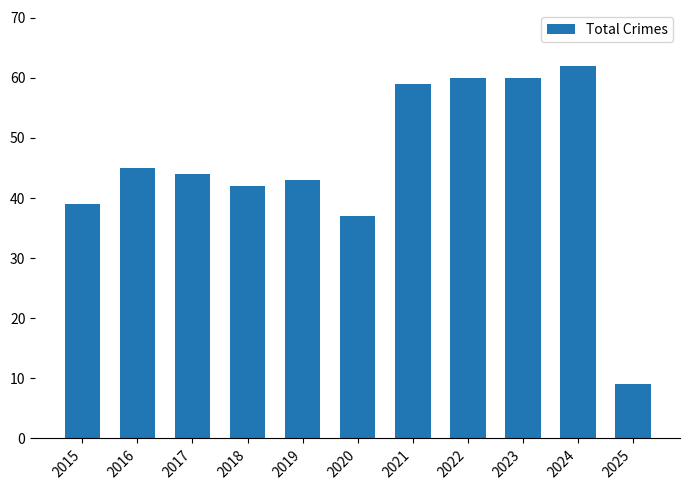

What is the value of the 6th bar from the left?

37